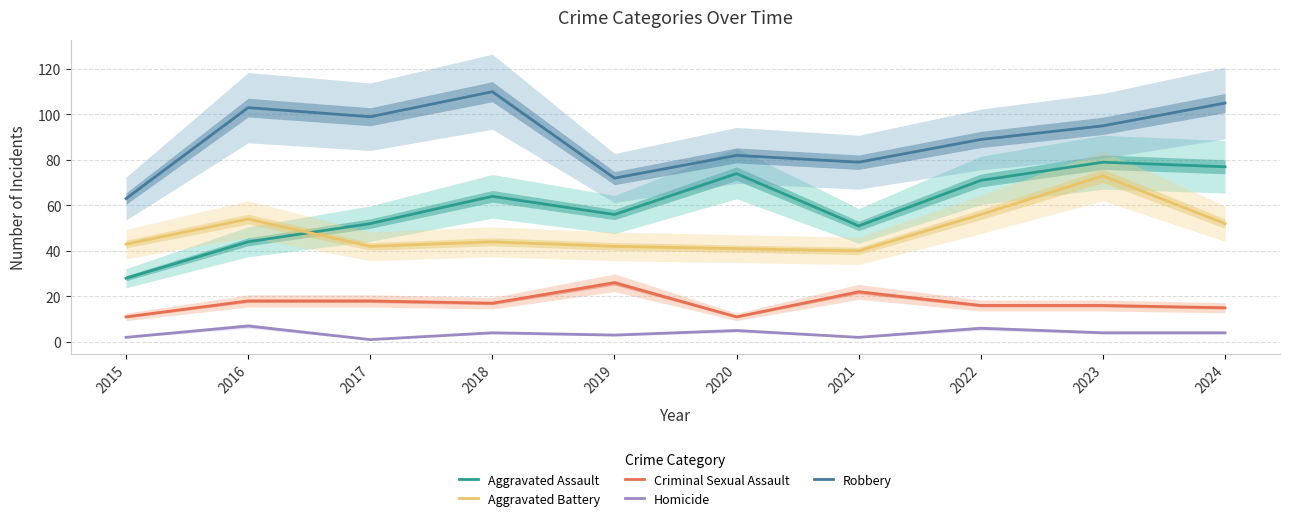

The value of Aggravated Battery at 2023 is 73. True or false?

True